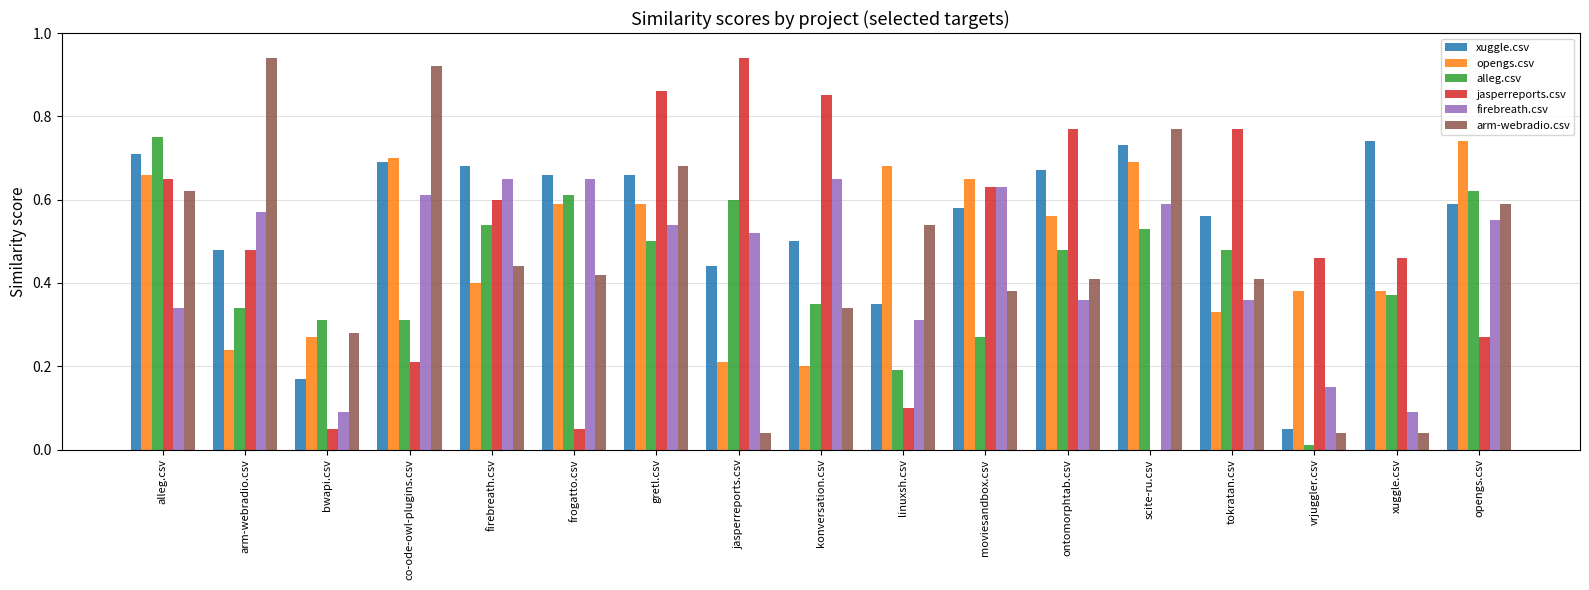

Is the value of jasperreports.csv at jasperreports.csv greater than the value of xuggle.csv at ontomorphtab.csv?

Yes